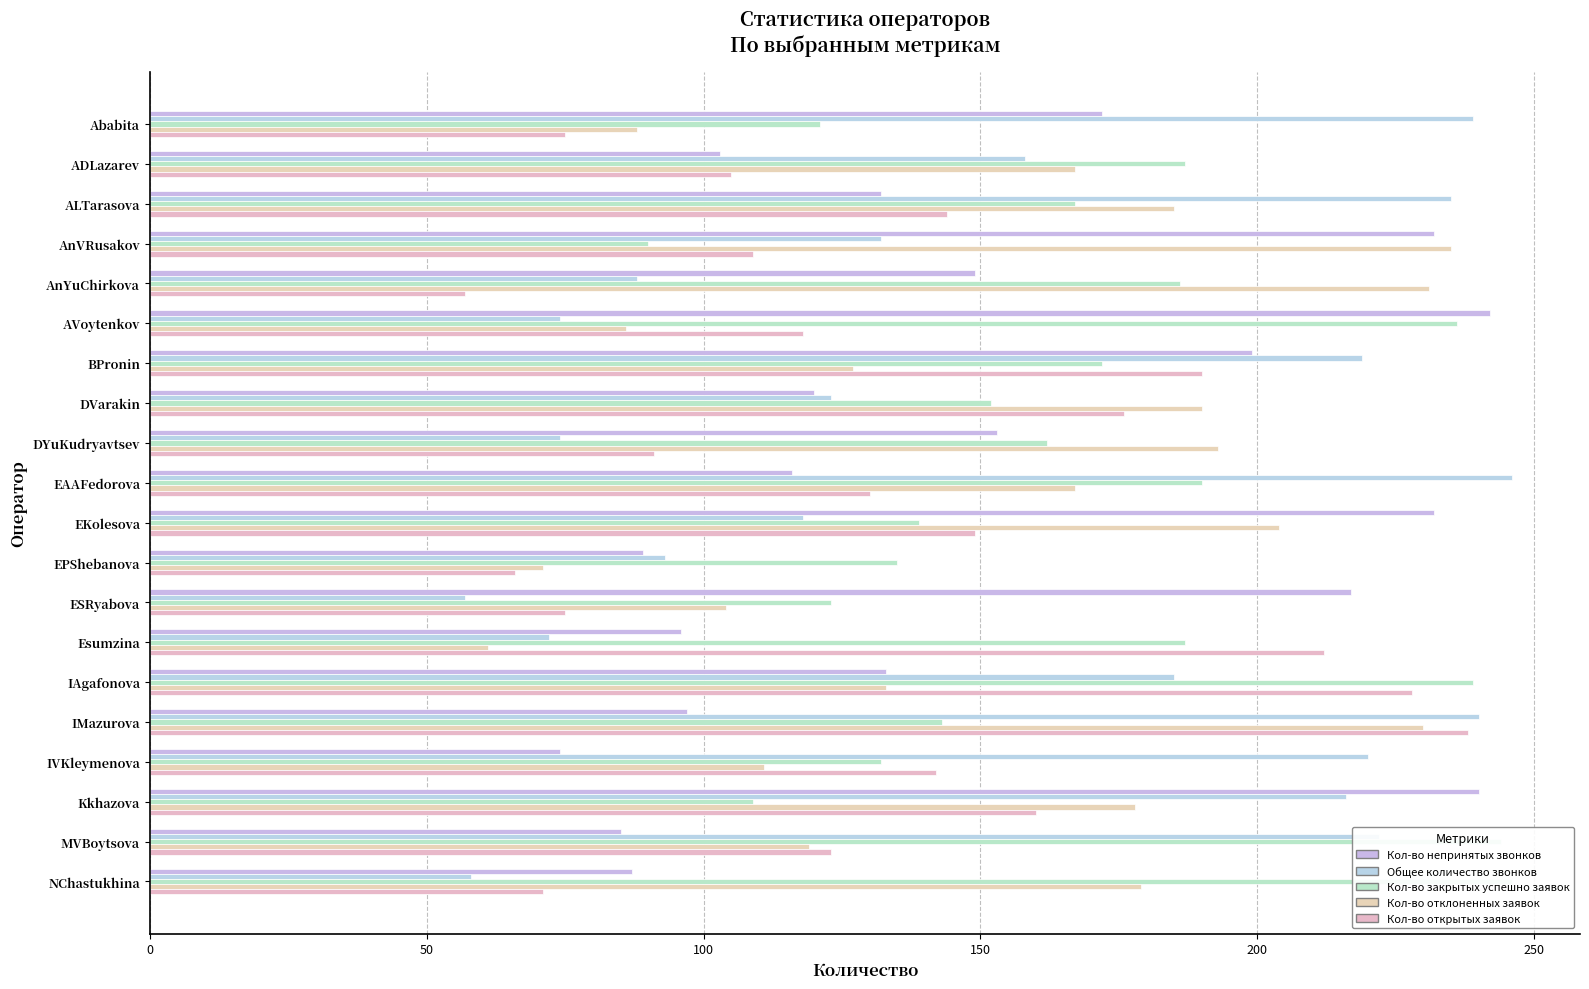

Is it true that Кол-во открытых заявок equals 17 at NChastukhina?

False